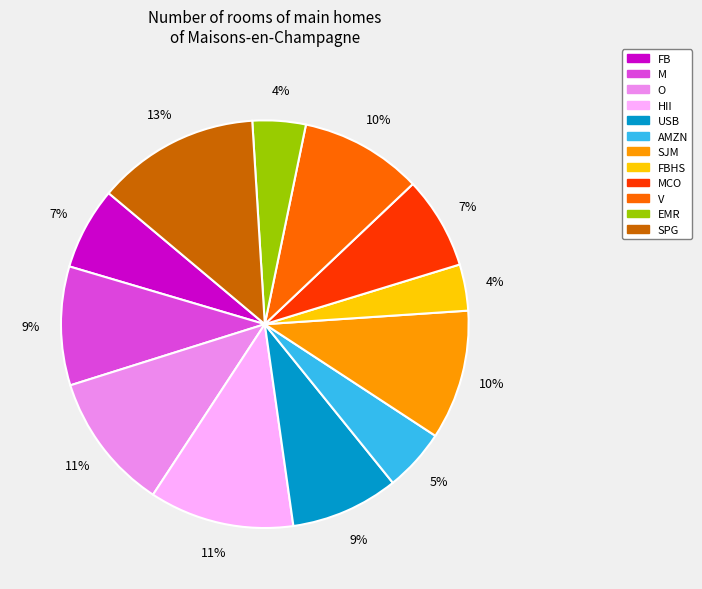

Does MCO represent more than half of the total?

No